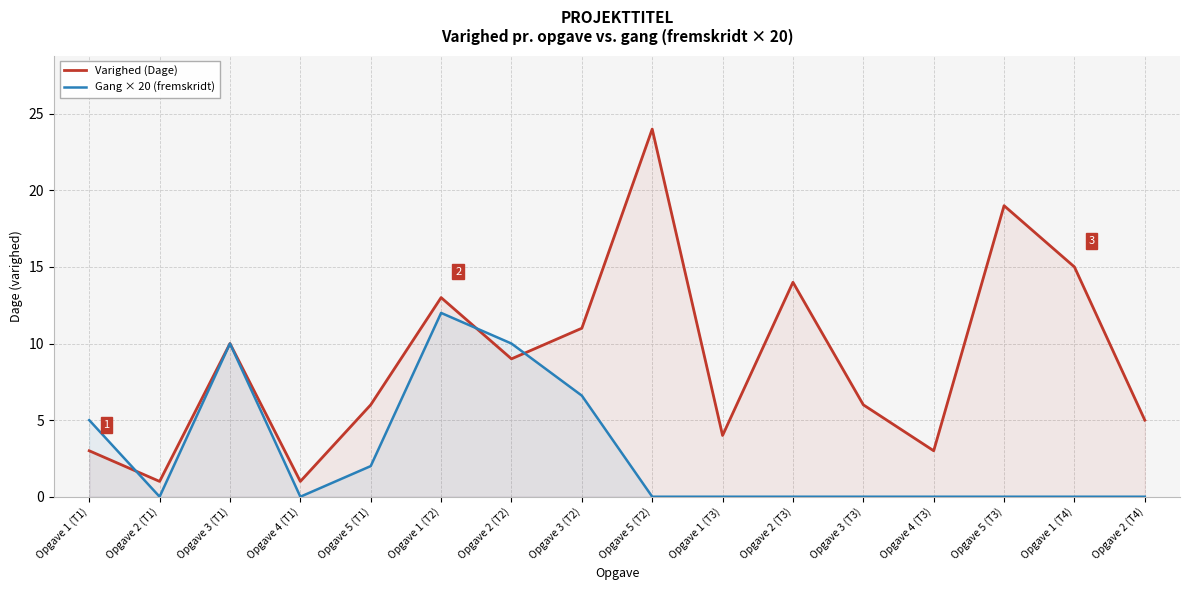

Is the value of Varighed (Dage) at Opgave 4 (T1) greater than the value of Gang × 20 (fremskridt) at Opgave 2 (T1)?

Yes